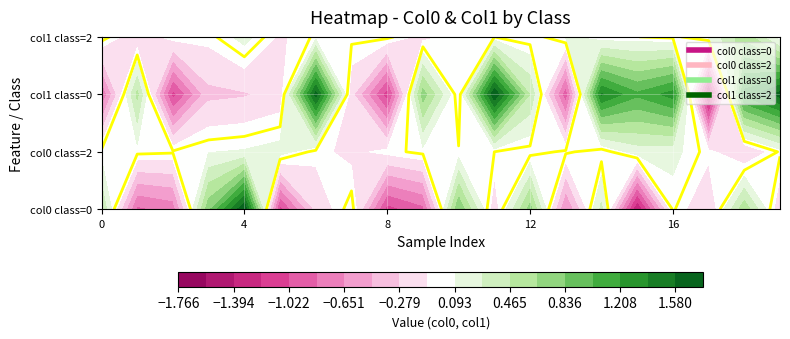

What is the sum of the class_0 values at 12 and 11?

0.5